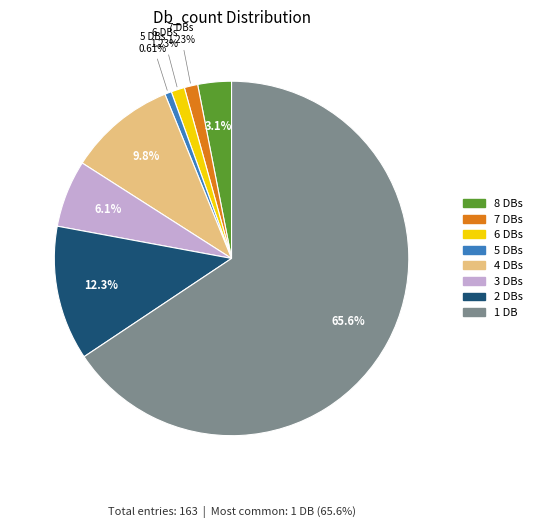

Is there a majority slice in this chart?

Yes